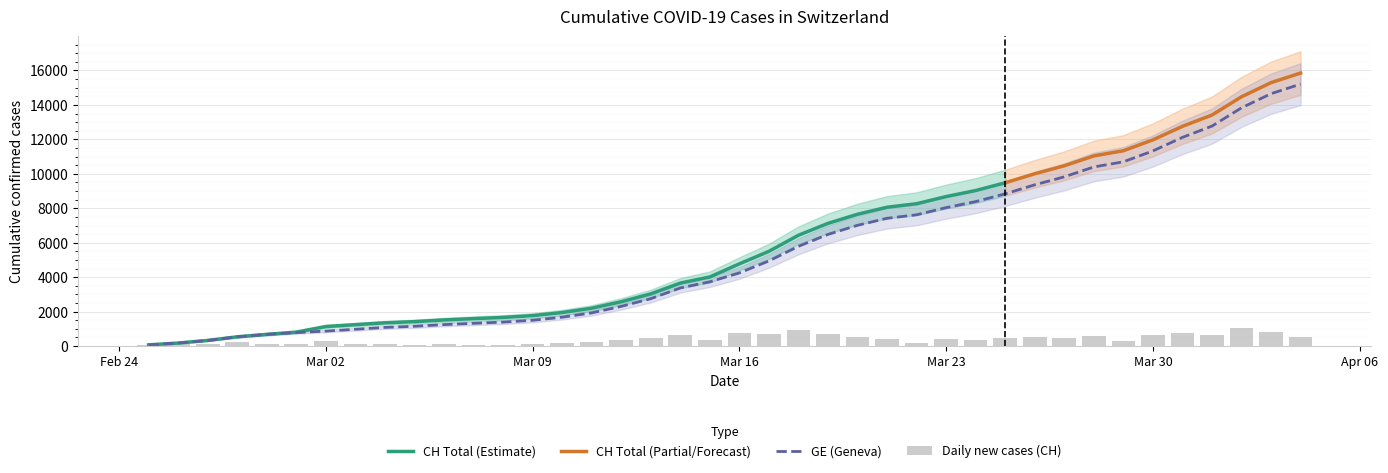

What is the maximum value for GE (Geneva)?

15208